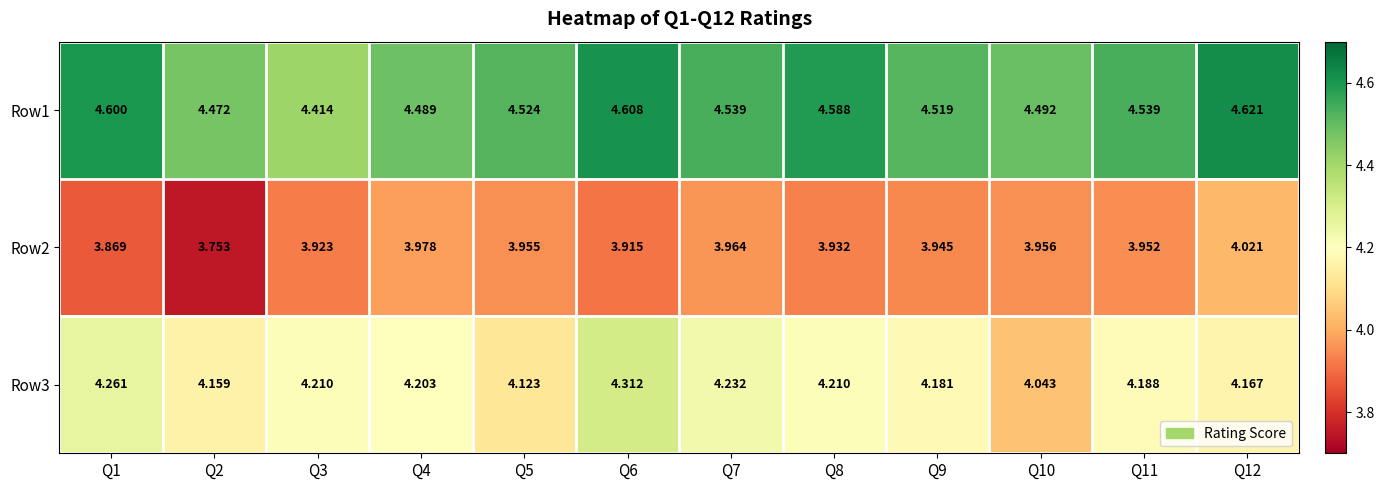

Is the value of Row2 at Q10 greater than the value of Row3 at Q2?

No